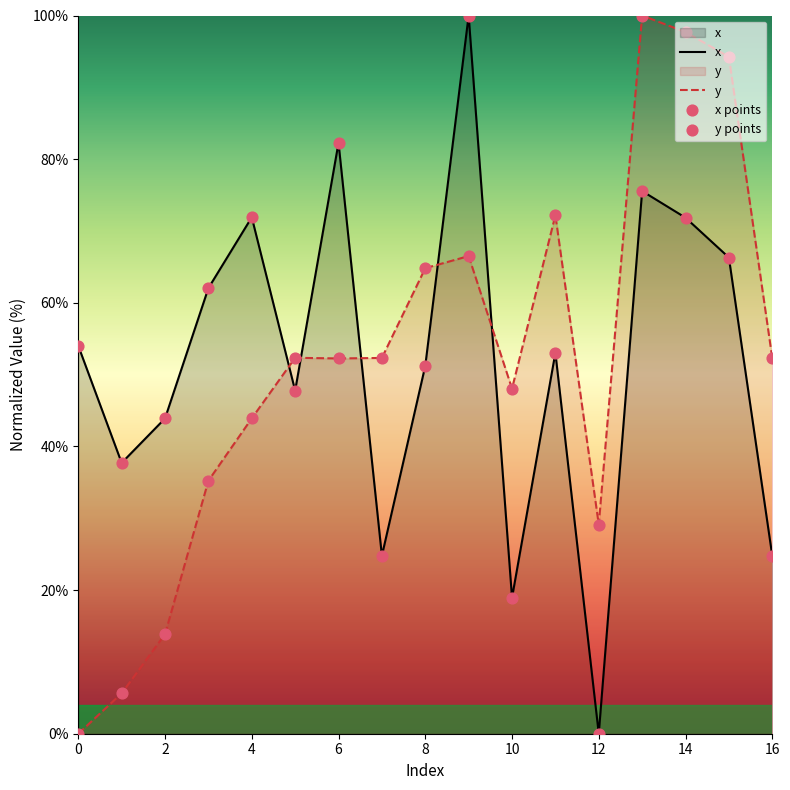

Which series reaches the maximum Y coordinate?

x